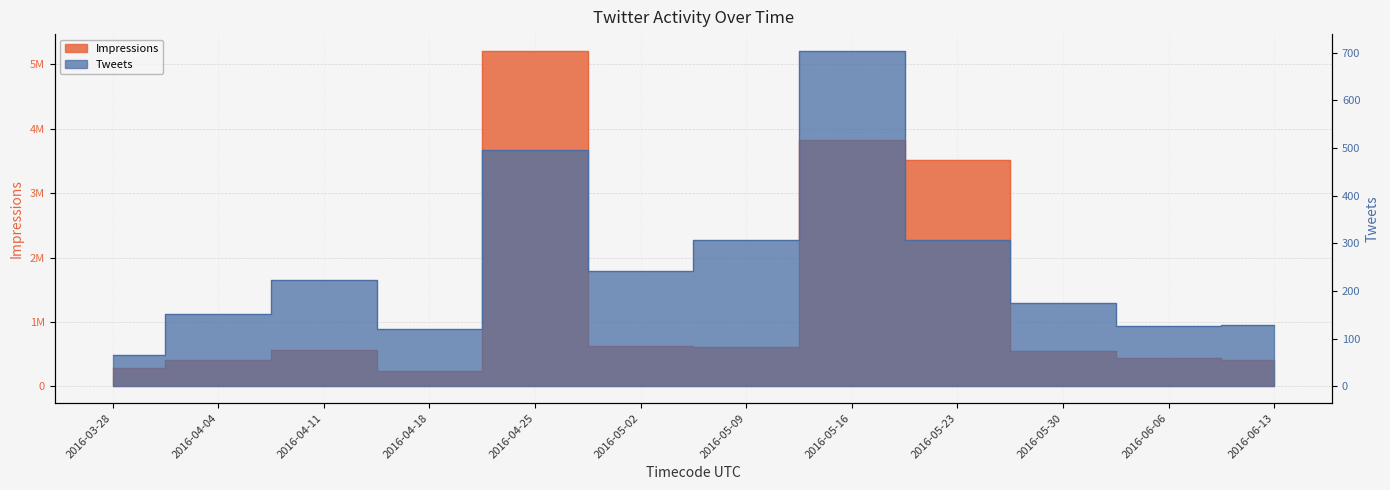

Which has a higher value, 2016-04-04 or 2016-05-23?

2016-05-23